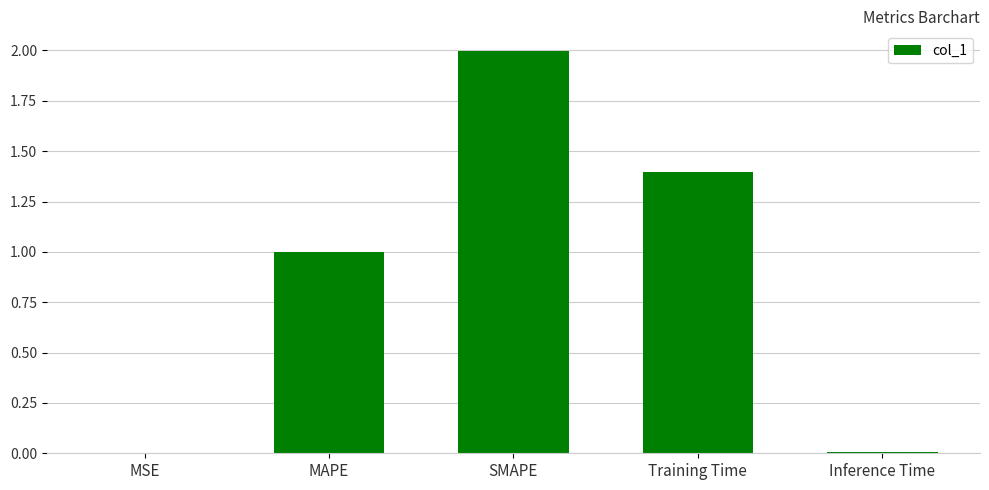

The value at Training Time is 1.4. True or false?

True